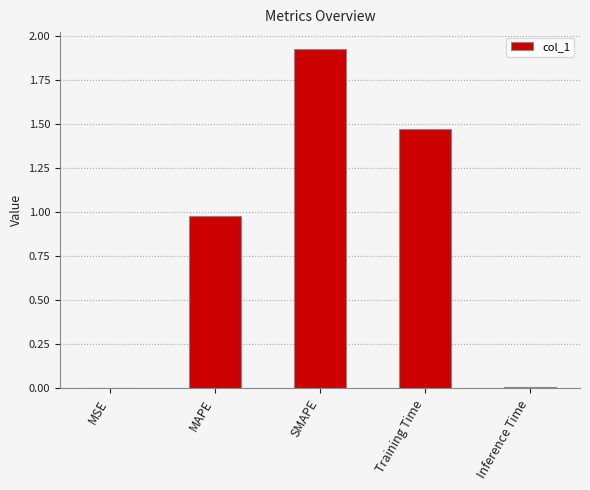

The value at MSE is 0.0. True or false?

True